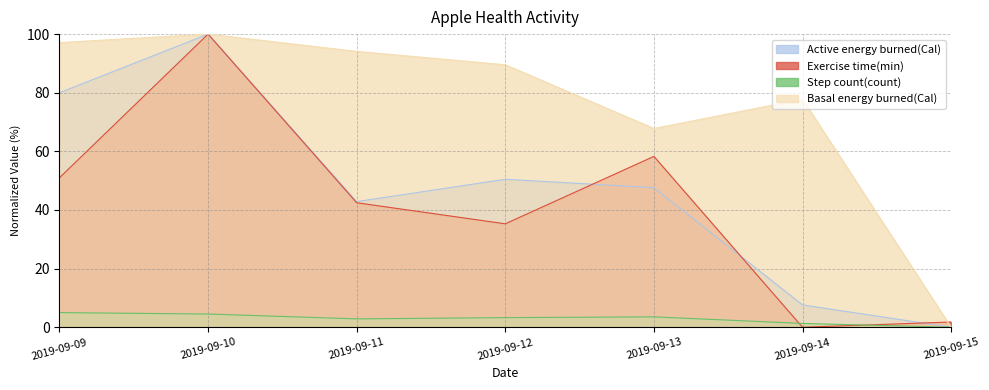

Which series has the largest total across all categories?

Basal energy burned(Cal)